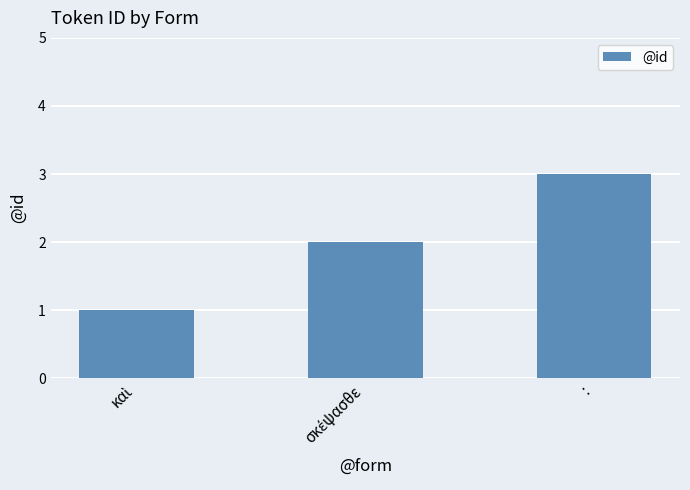

What position from the left is :?

3